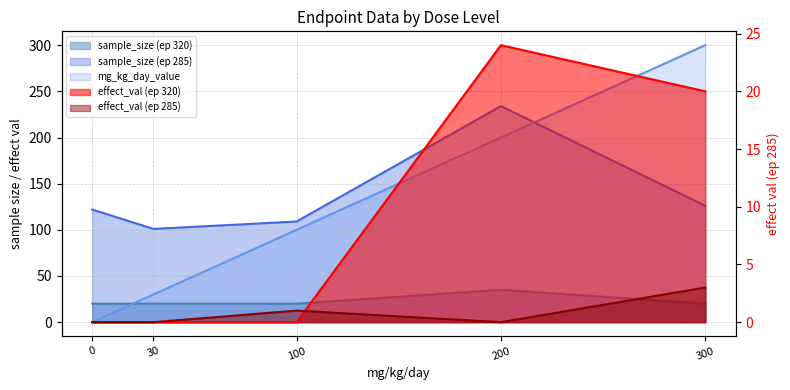

At how many categories does at least one series exceed 178?

2